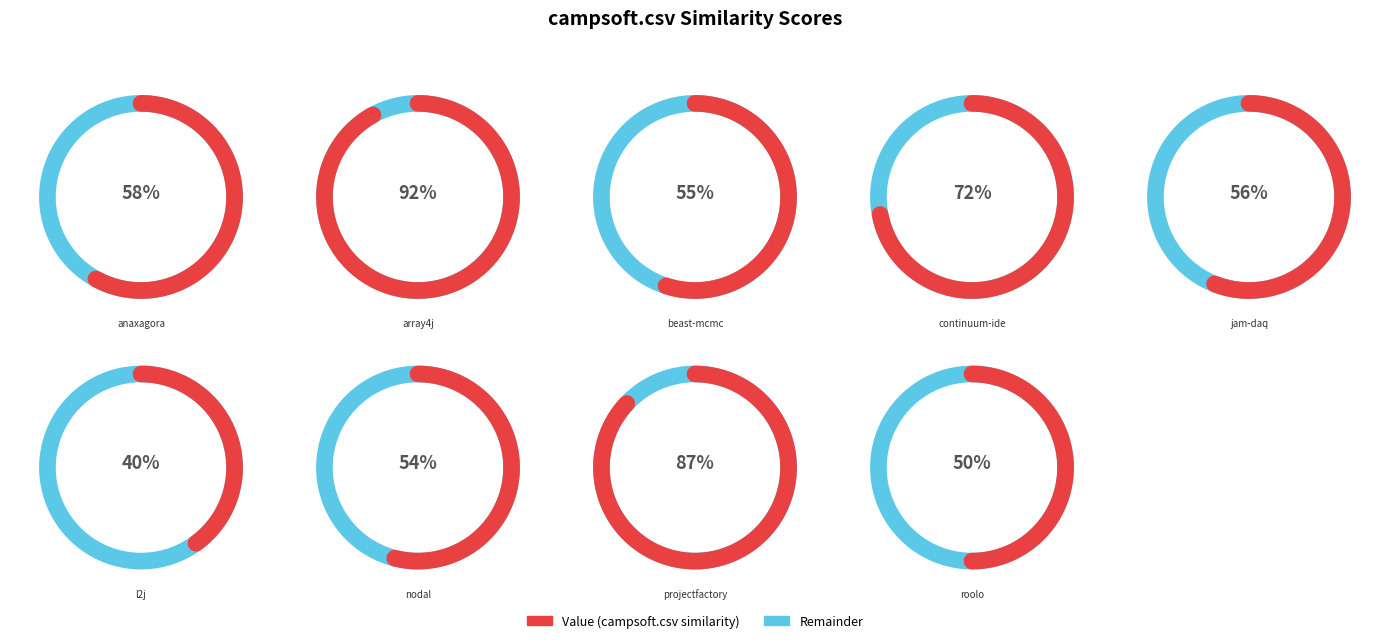

Combined, what portion of the pie is anaxagora.csv and projectfactory.csv?

25.7%